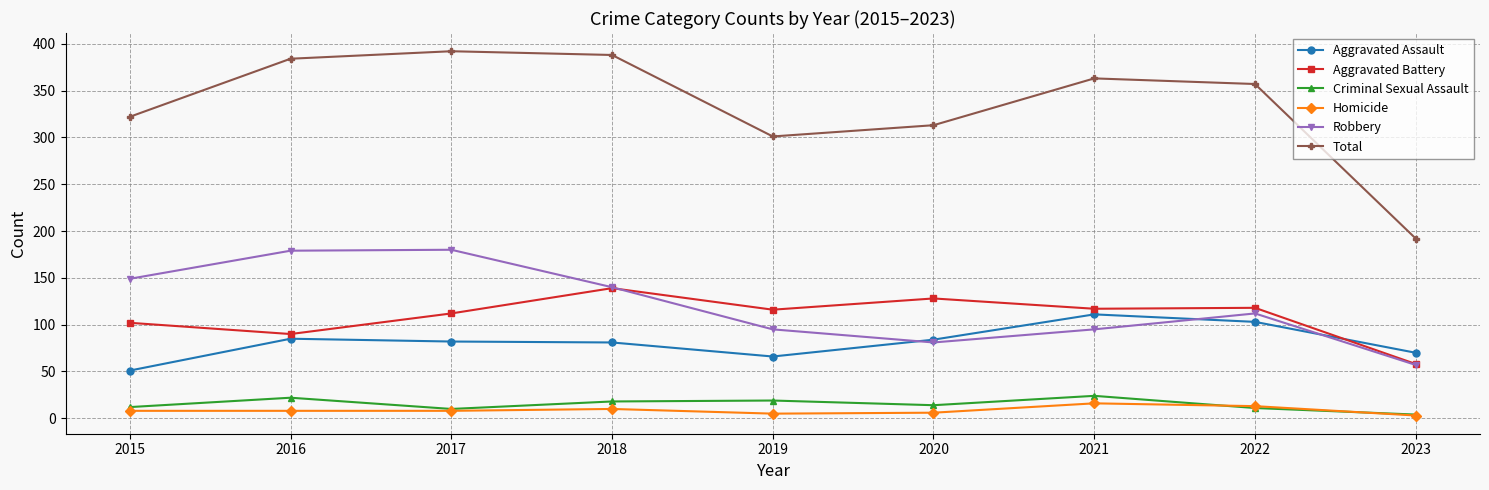

What is the minimum value shown in the chart?

3